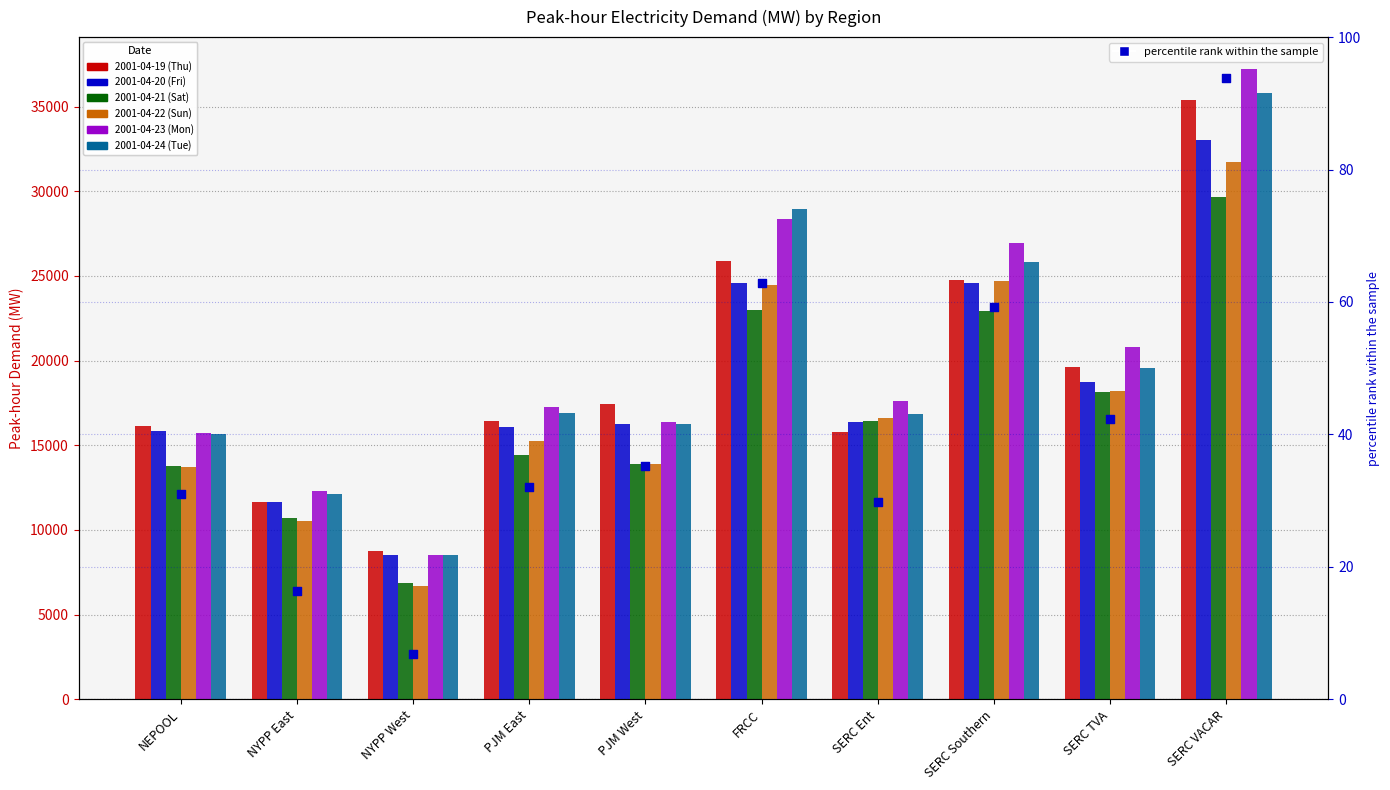

Which series has the largest total across all categories?

2001-04-23 (Mon)